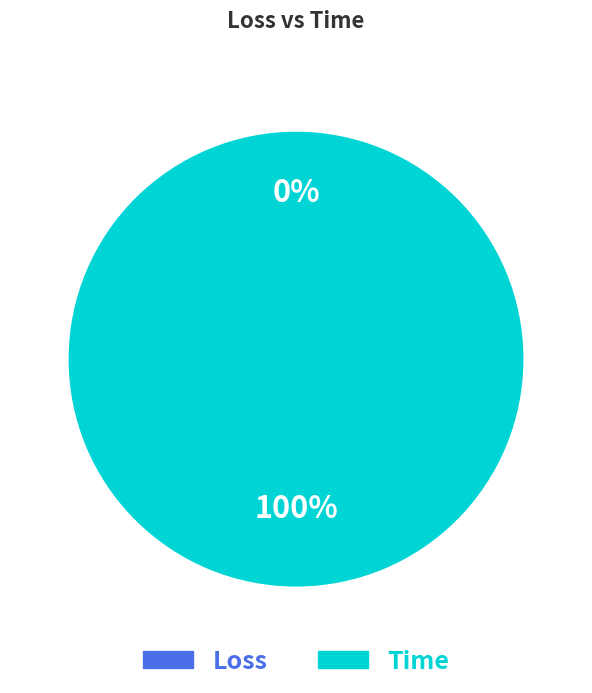

How many segments does this pie chart have?

2